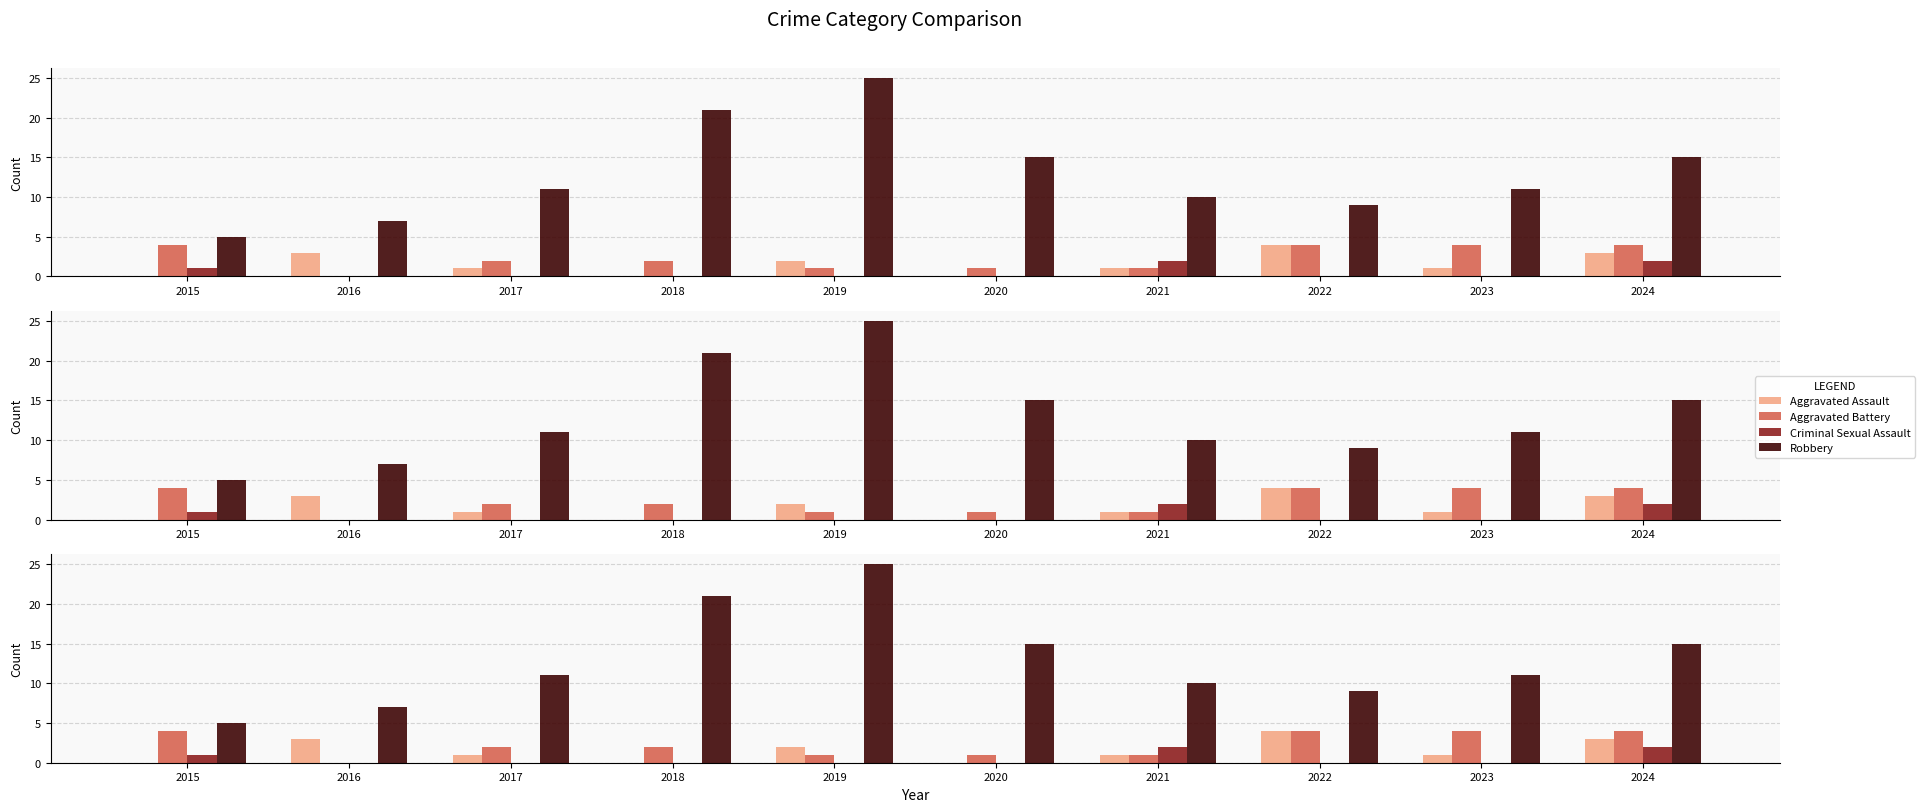

What is the total value across all series at 2018?

23